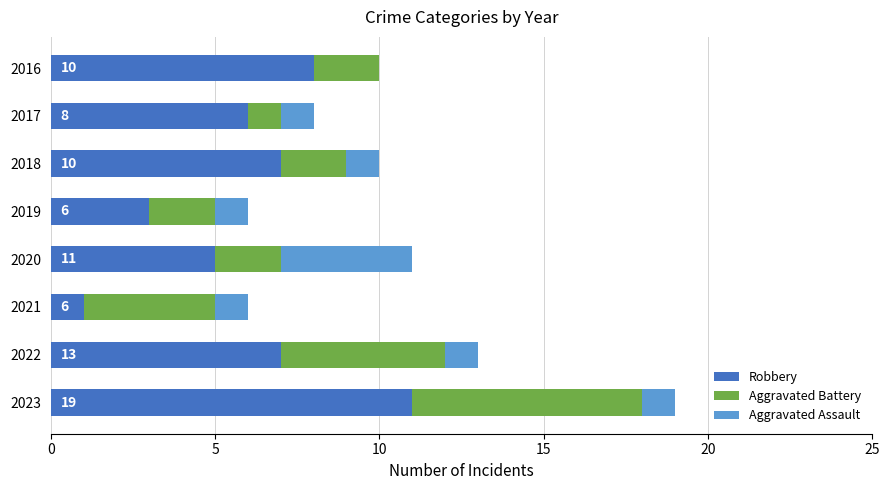

What is the sum of all Robbery values?

48